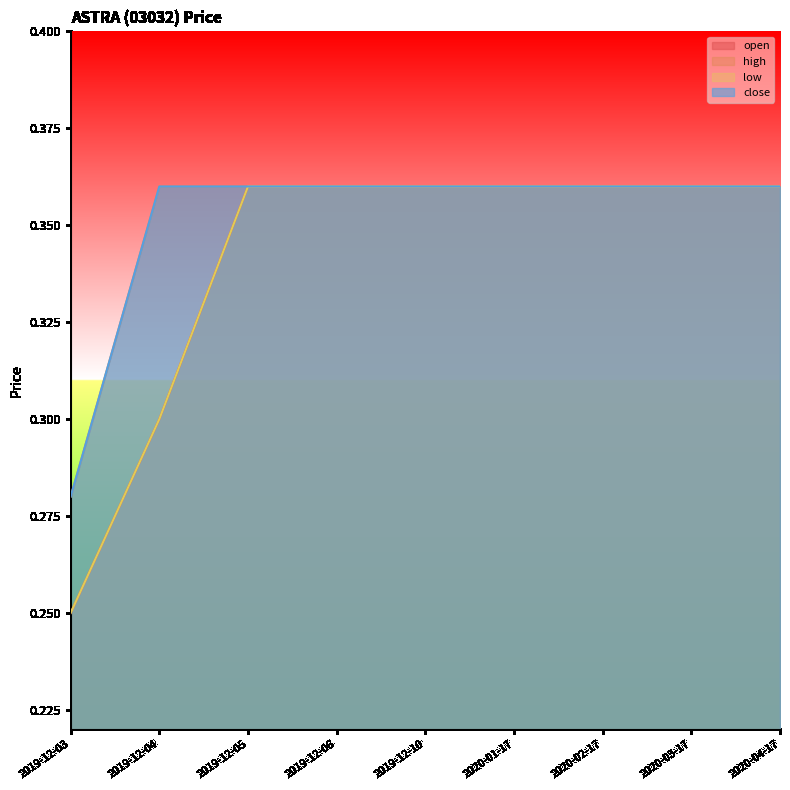

Where is high nearest to the value 0?

2019-12-03